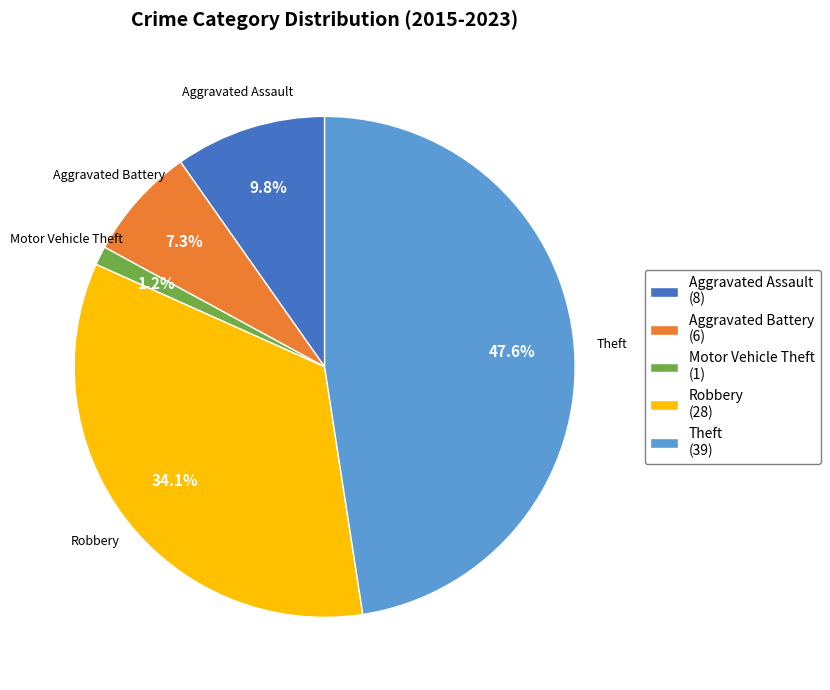

Count the number of slices in the pie.

5